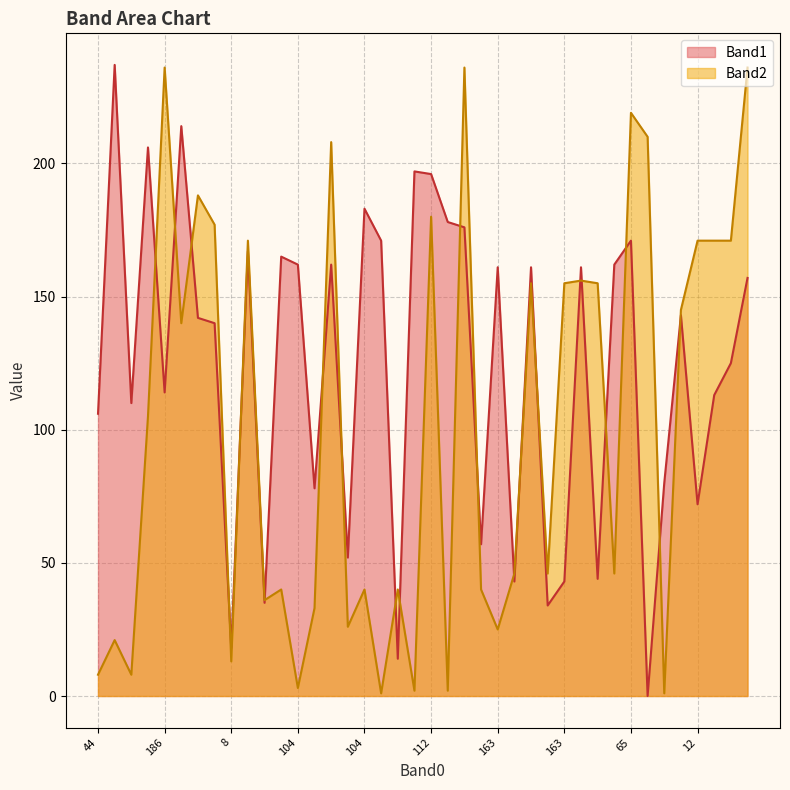

What is the label of the 39th point from the left?

55